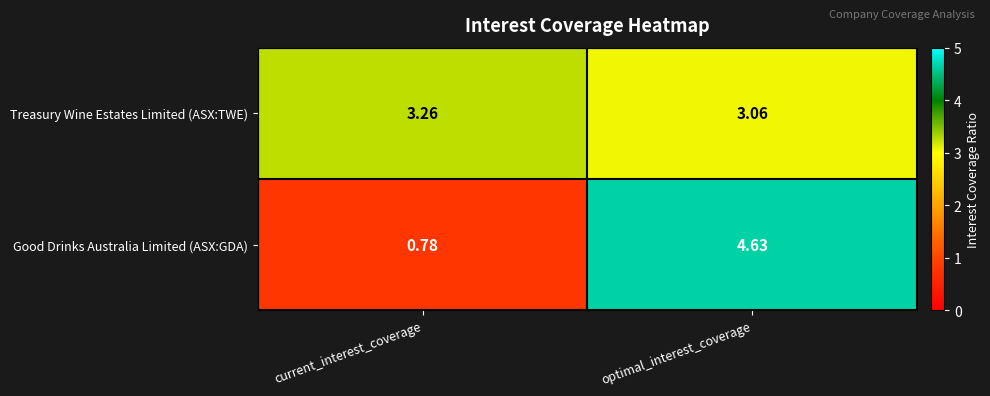

Which label corresponds to the largest value in the chart?

optimal_interest_coverage